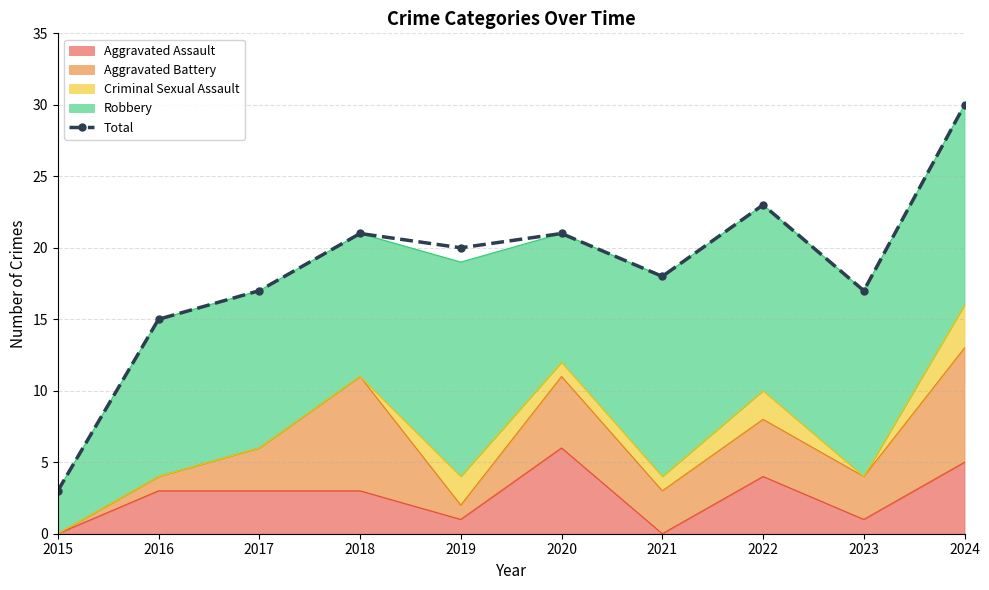

What is the sum of the values at 2015 and 2023?

20